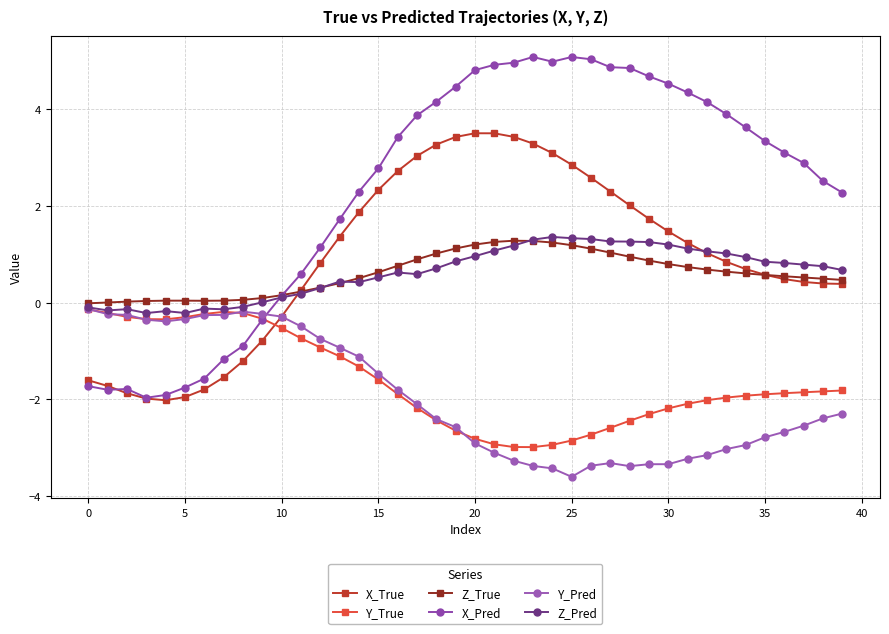

In X_Pred, how many points are higher than both neighbors (excluding endpoints)?

3